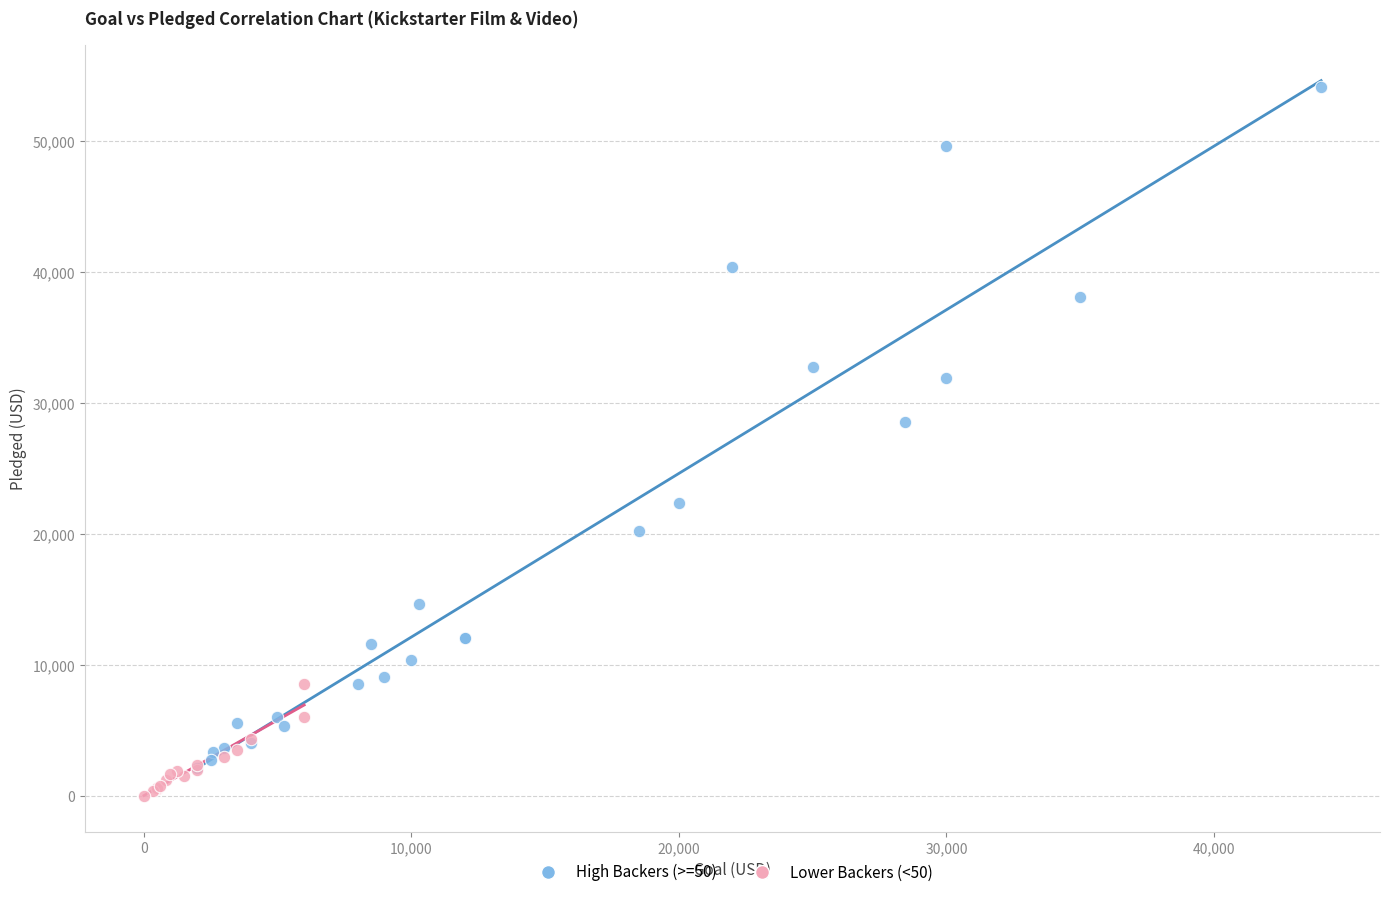

Which series contains the highest Y value?

High Backers (>=50)